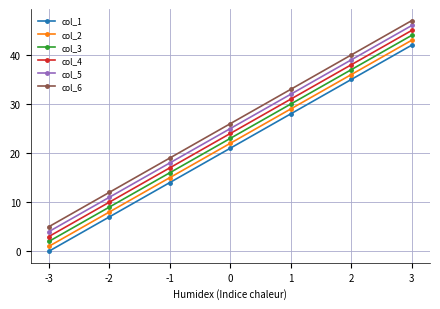

How many categories are shown in the chart?

7